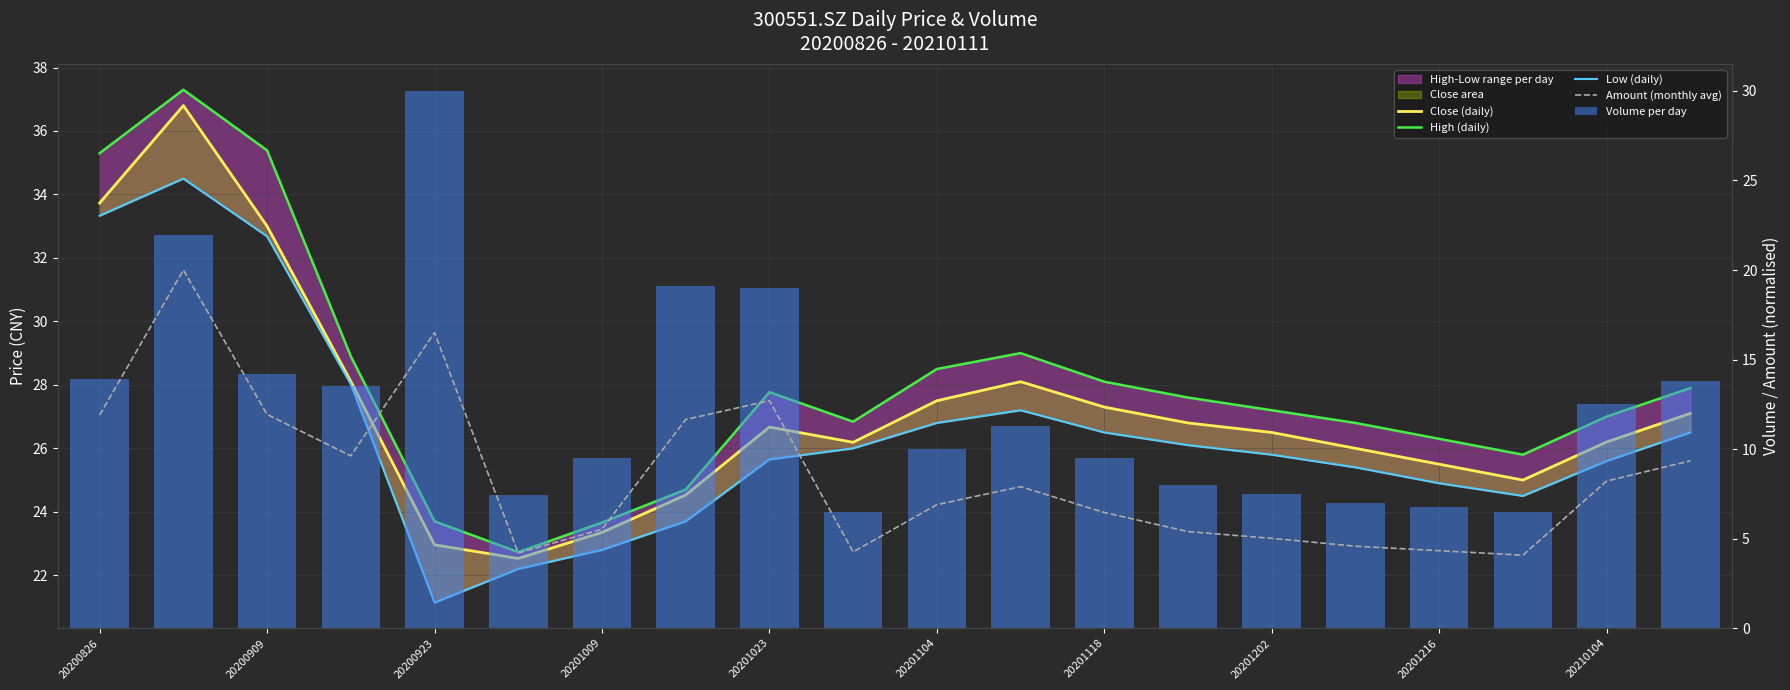

Are the bars horizontal?

No